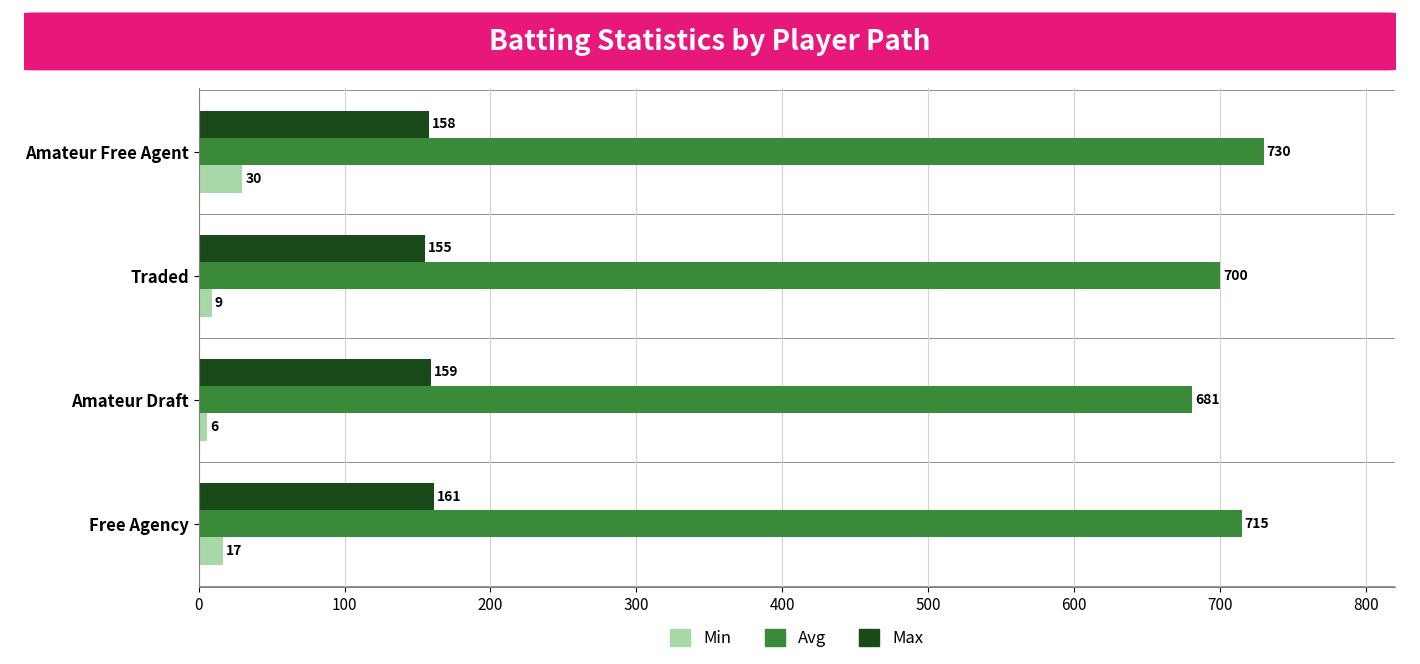

What is the greatest value displayed?

730